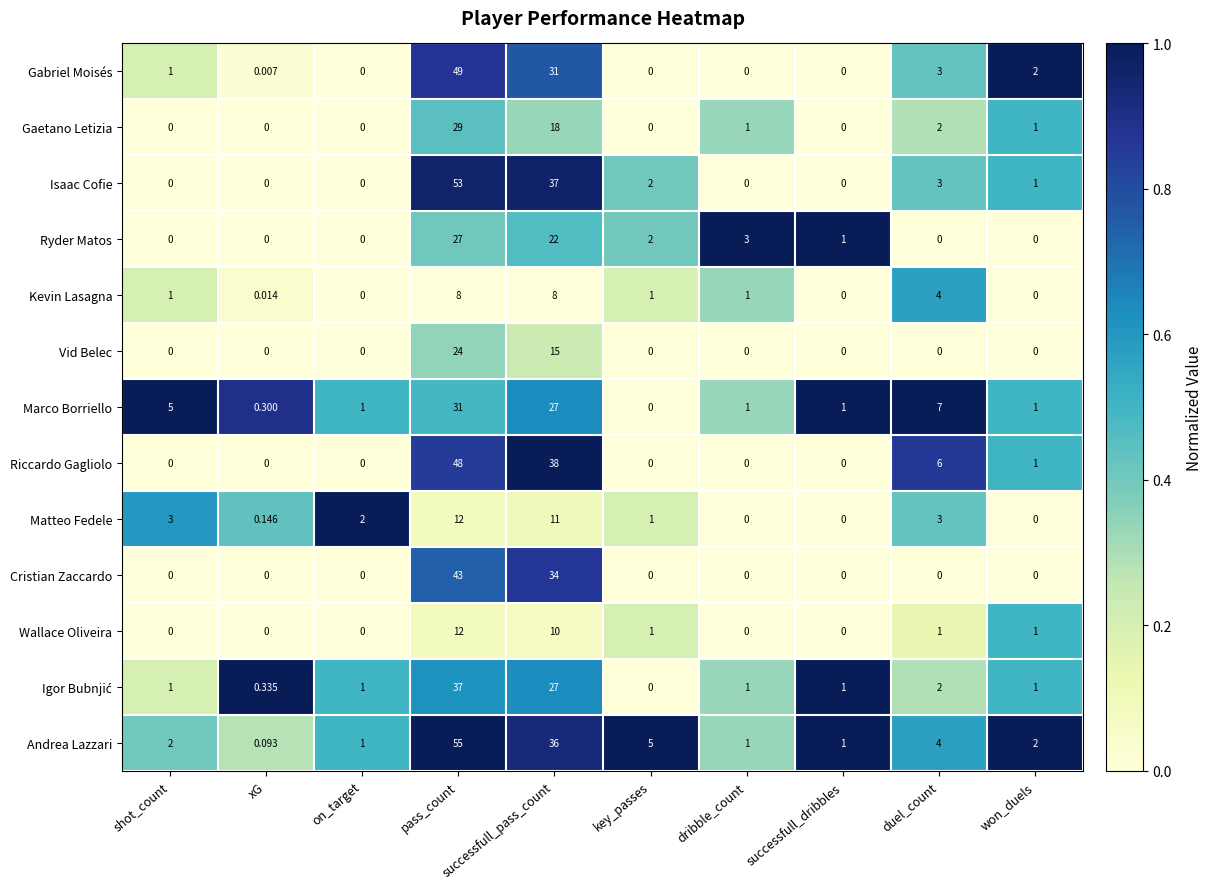

At which label does Vid Belec reach its peak?

pass_count